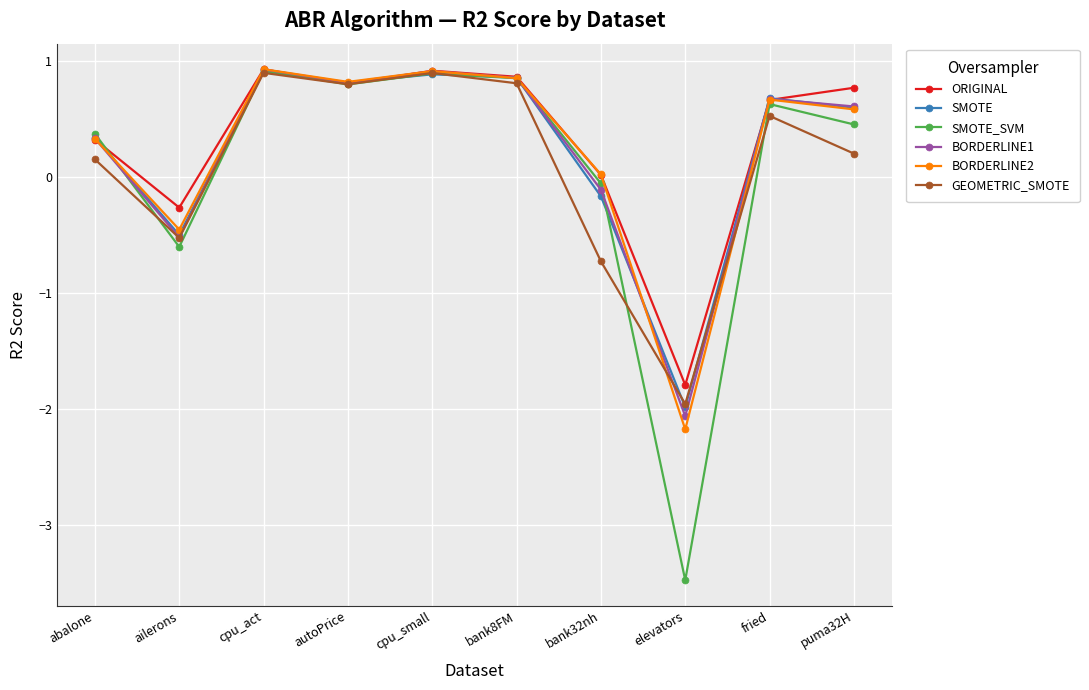

The ORIGINAL series shows 1.5 at bank8FM. True or false?

False